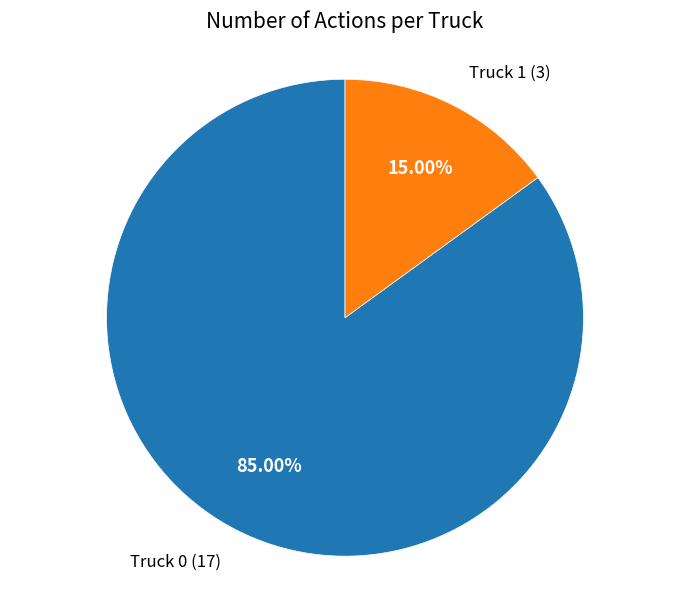

Do Truck 1 and Truck 0 together represent more than half of the pie?

Yes